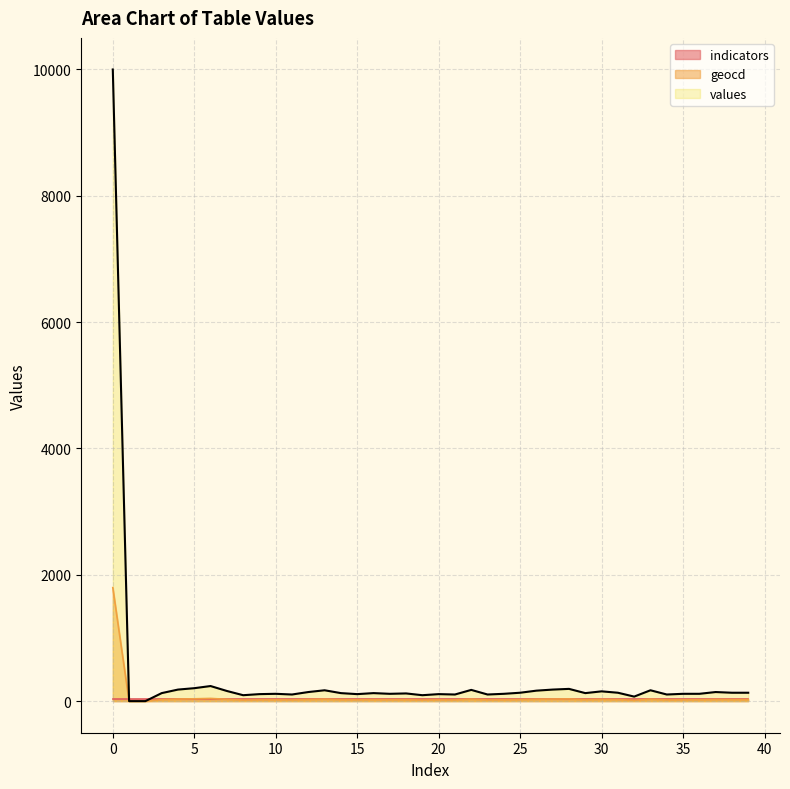

Which category has the highest value across all series?

0